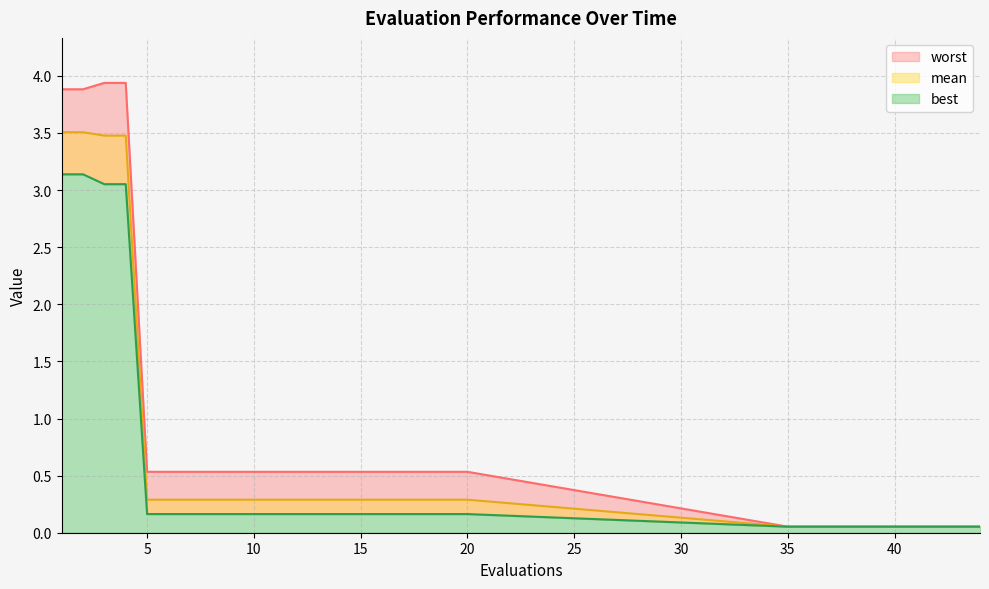

What is the difference between the maximum and minimum values in the mean series?

3.5